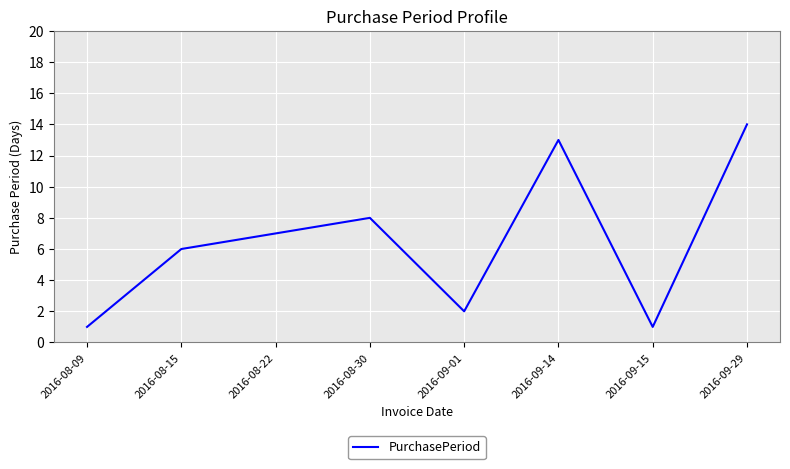

Reading right to left, extract all data points from this chart.

14	1	13	2	8	7	6	1